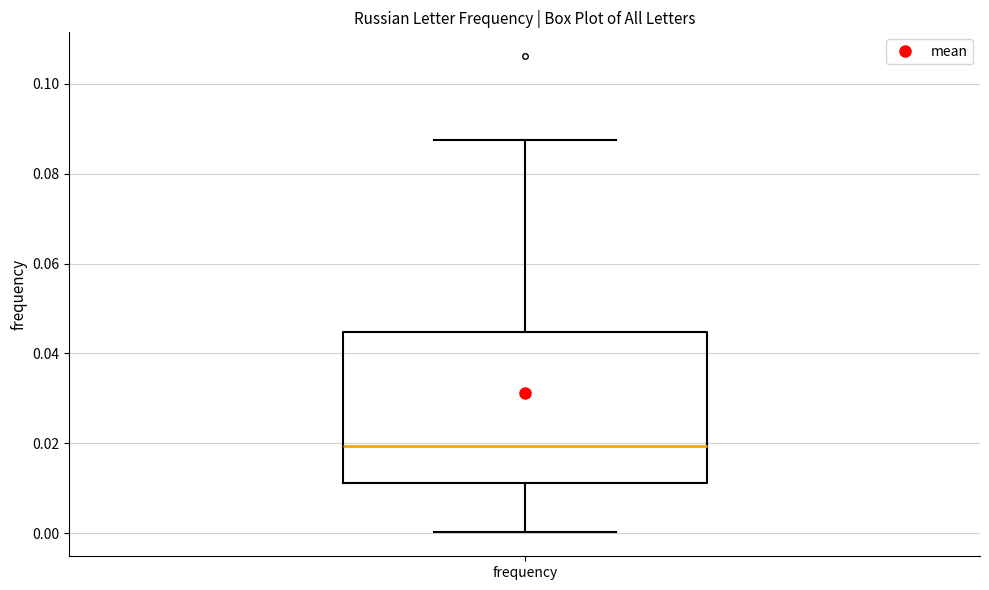

Read this box plot against the y-axis: the position of the median line, the range covered by the box, and the ends of both whiskers. The values are not printed on the chart, so give them approximately, as read against the axis.

median 0.020, box 0.012 to 0.044, whiskers 0.000 to 0.088